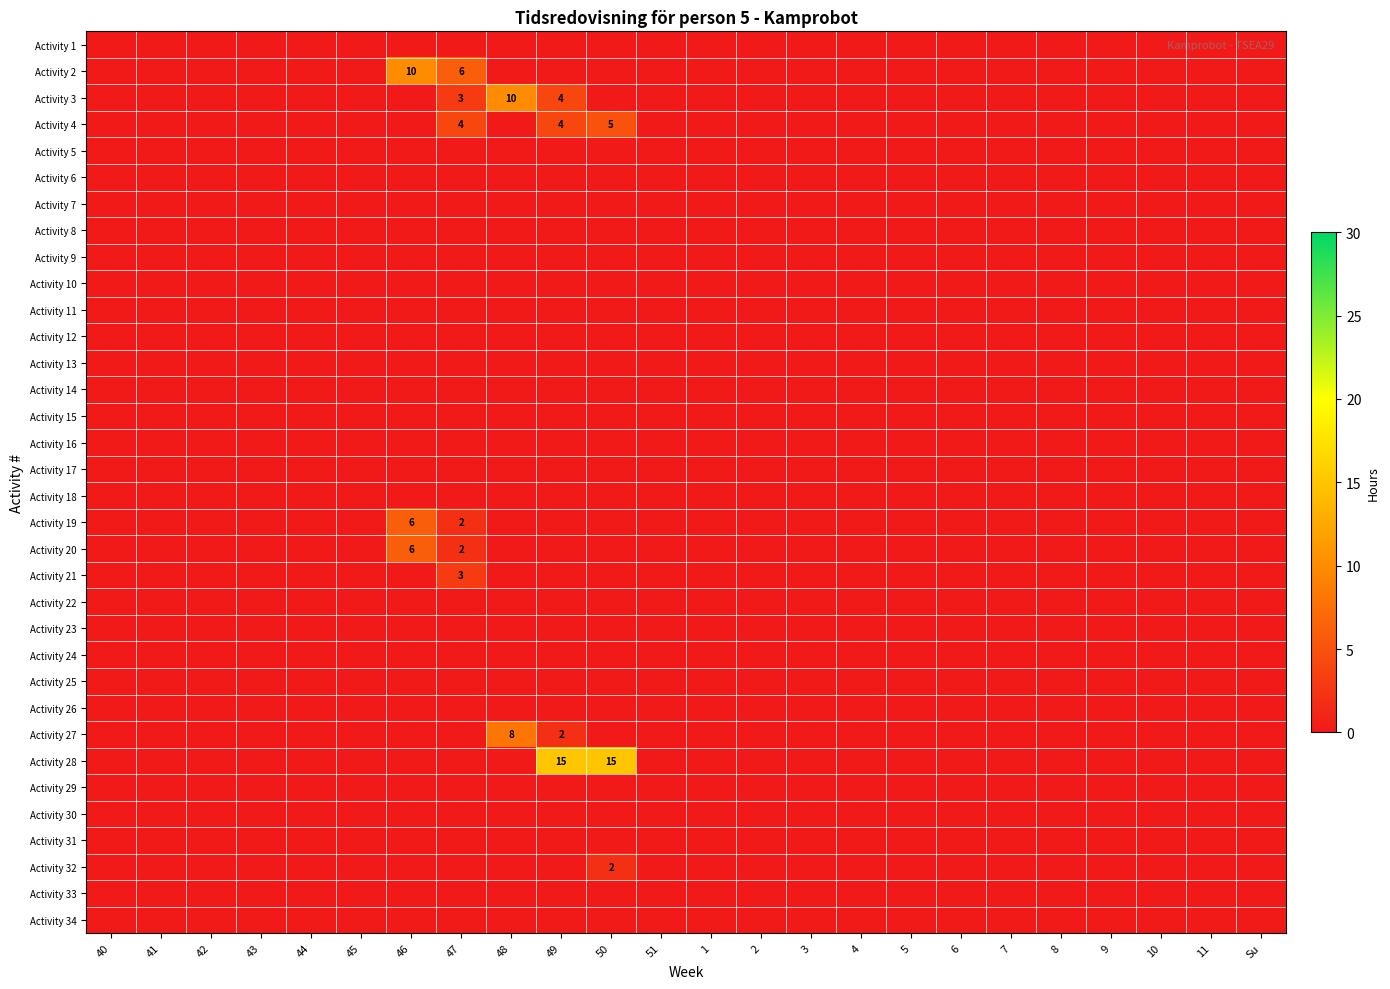

The Activity 10 series shows 0 at 48. True or false?

True